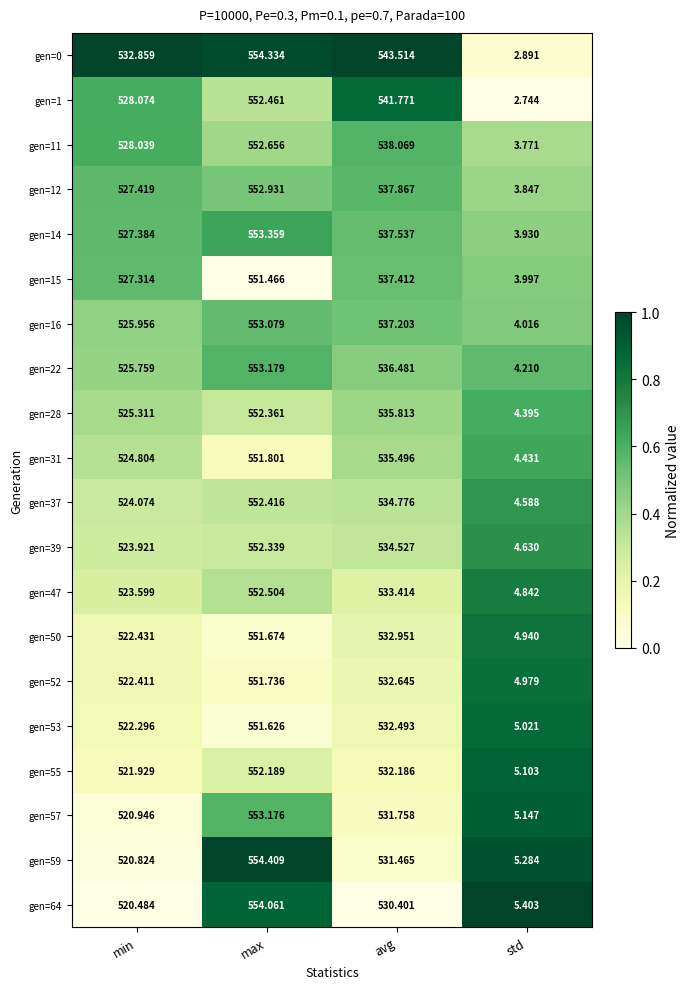

Is the value of gen=16 at avg greater than the value of gen=53 at min?

Yes